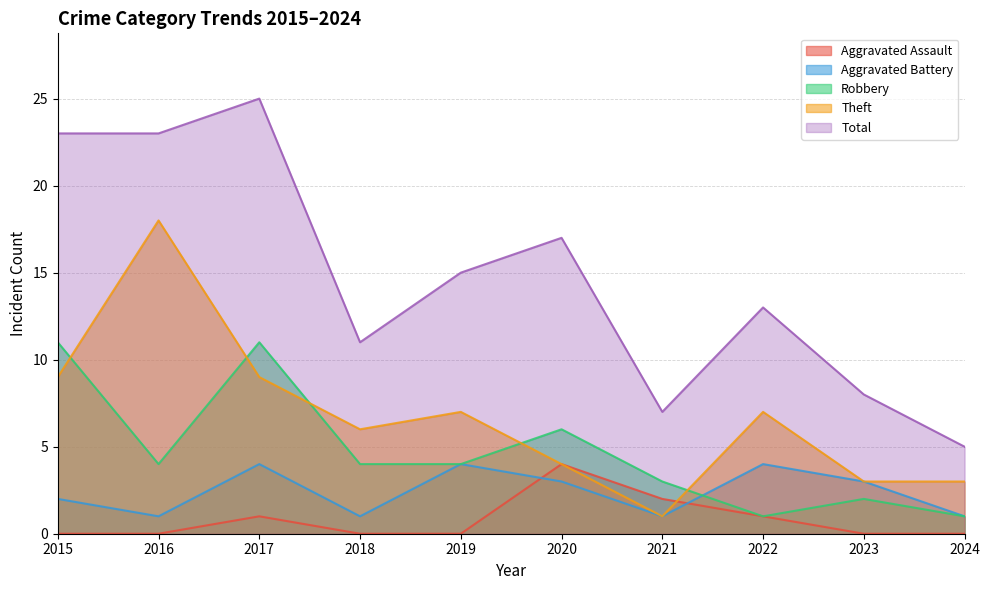

What is the value of the Aggravated Battery point at the 5th from the left?

4